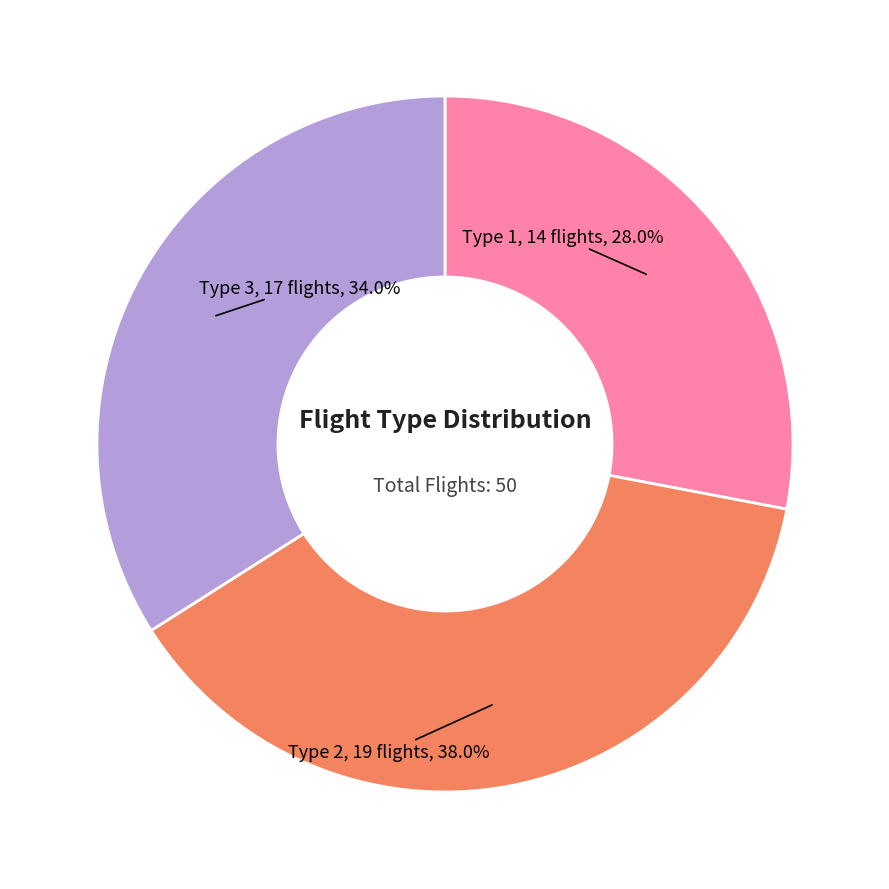

Is there a majority slice in this chart?

No